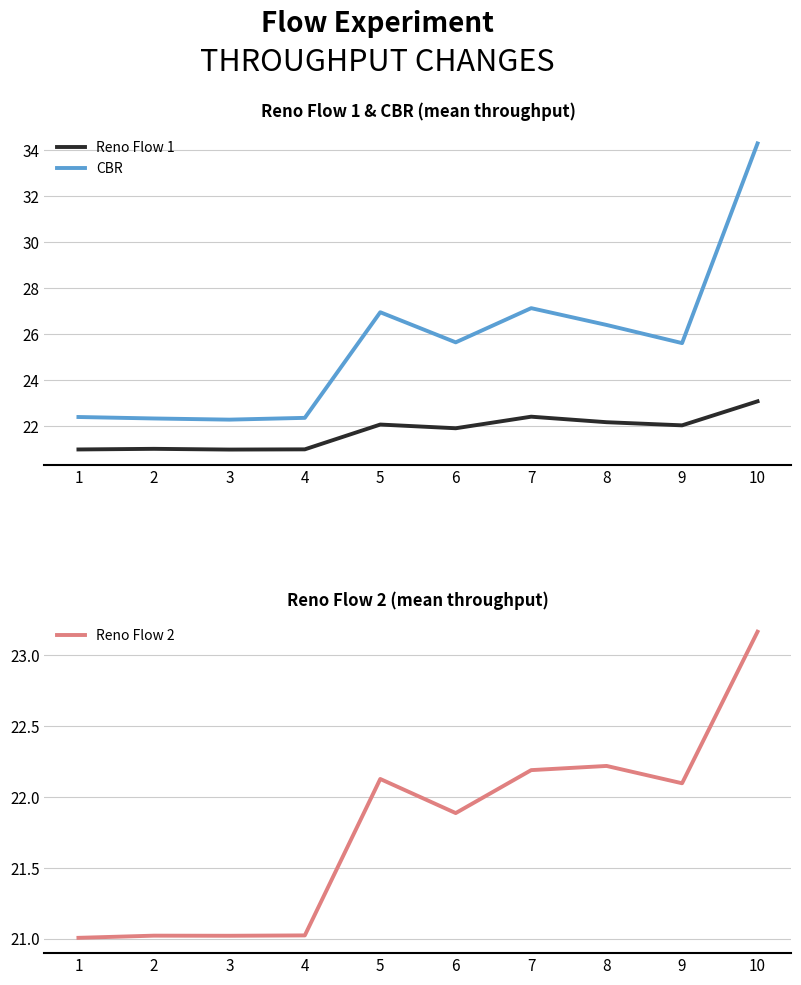

Rank the series at 3 from highest to lowest value.

CBR, Reno Flow 2, Reno Flow 1